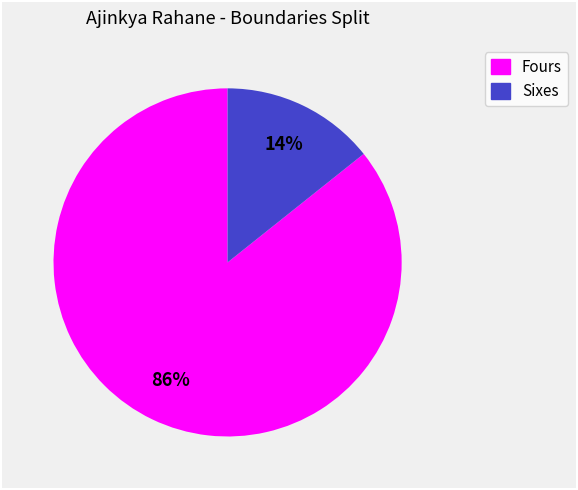

What is the majority slice?

Fours